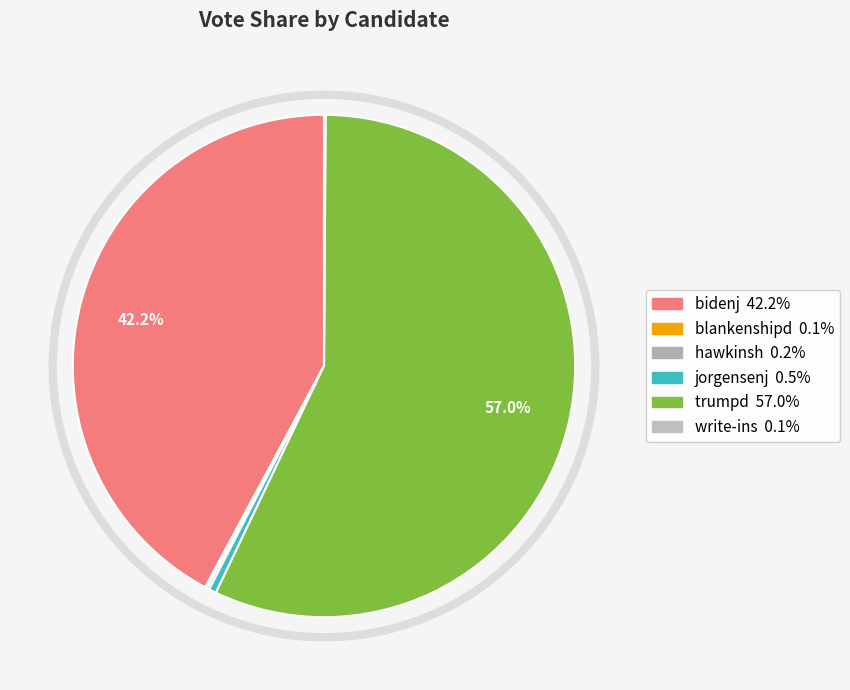

To the nearest percent, what is the combined percentage of trumpd and write-ins?

57%